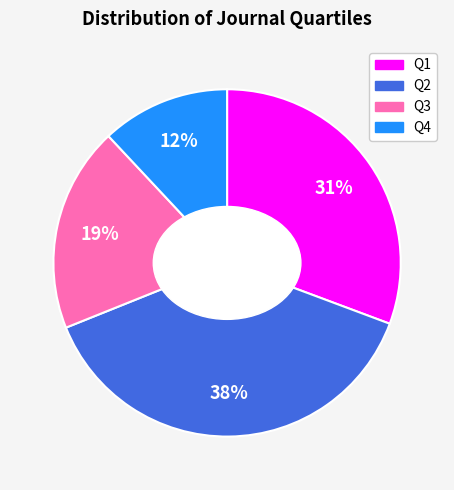

Between Q2 and Q4, which is larger?

Q2